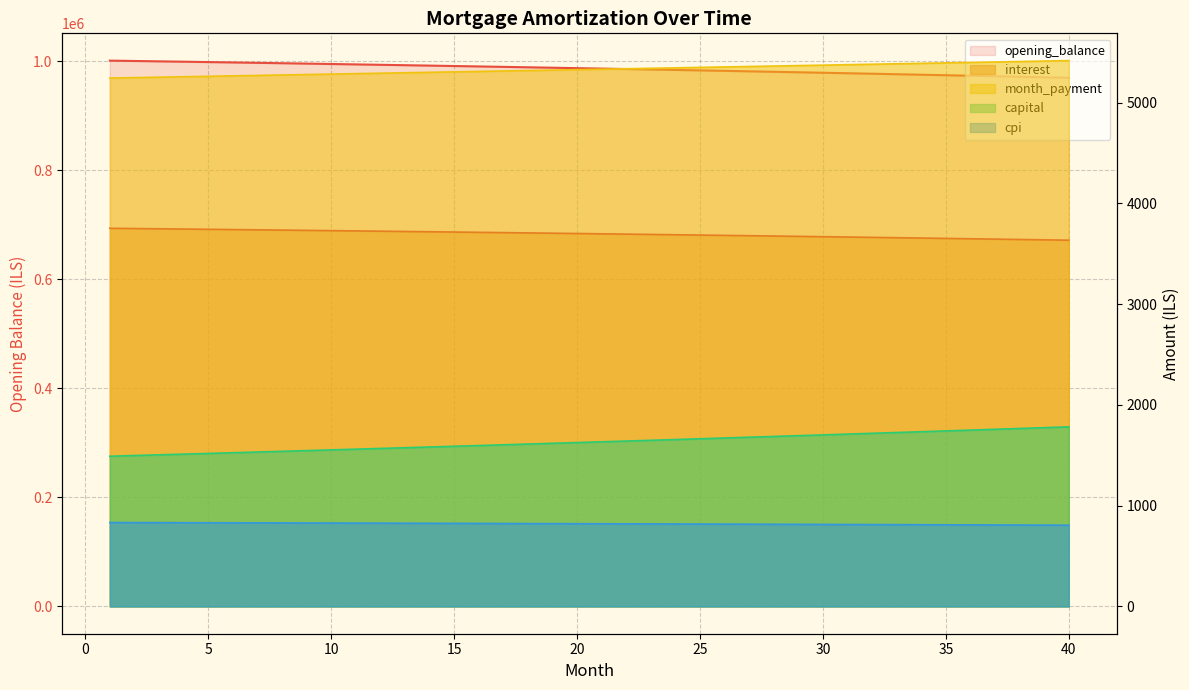

Reading left to right, list all the values displayed in this chart.

opening_balance: 1000833.3	1000175.1	999509.4	998836.4	998155.8	997467.8	996772.2	996069.0	995358.2	994639.8	993913.6	993179.7	992438.0	991688.6	990931.2	990166.0	989392.8	988611.7	987822.5	987025.3	986220.0	985406.5	984584.9	983755.1	982917.0	982070.6	981215.8	980352.7	979481.1	978601.1	977712.5	976815.4	975909.7	974995.3	974072.3	973140.6	972200.0	971250.7	970292.5	969325.3
interest: 3753.1	3750.7	3748.2	3745.6	3743.1	3740.5	3737.9	3735.3	3732.6	3729.9	3727.2	3724.4	3721.6	3718.8	3716.0	3713.1	3710.2	3707.3	3704.3	3701.3	3698.3	3695.3	3692.2	3689.1	3685.9	3682.8	3679.6	3676.3	3673.1	3669.8	3666.4	3663.1	3659.7	3656.2	3652.8	3649.3	3645.8	3642.2	3638.6	3635.0
month_payment: 5244.2	5248.5	5252.9	5257.3	5261.7	5266.1	5270.4	5274.8	5279.2	5283.6	5288.0	5292.4	5296.9	5301.3	5305.7	5310.1	5314.5	5318.9	5323.4	5327.8	5332.3	5336.7	5341.1	5345.6	5350.1	5354.5	5359.0	5363.4	5367.9	5372.4	5376.9	5381.3	5385.8	5390.3	5394.8	5399.3	5403.8	5408.3	5412.8	5417.3
capital: 1491.0	1497.9	1504.8	1511.7	1518.6	1525.5	1532.5	1539.6	1546.6	1553.7	1560.8	1568.0	1575.2	1582.4	1589.7	1597.0	1604.3	1611.7	1619.0	1626.5	1633.9	1641.4	1649.0	1656.5	1664.1	1671.8	1679.4	1687.1	1694.9	1702.6	1710.4	1718.3	1726.2	1734.1	1742.0	1750.0	1758.0	1766.1	1774.2	1782.3
cpi: 832.8	832.2	831.7	831.1	830.5	830.0	829.4	828.8	828.2	827.6	827.0	826.3	825.7	825.1	824.5	823.8	823.2	822.5	821.8	821.2	820.5	819.8	819.1	818.4	817.7	817.0	816.3	815.5	814.8	814.1	813.3	812.6	811.8	811.0	810.3	809.5	808.7	807.9	807.1	806.3